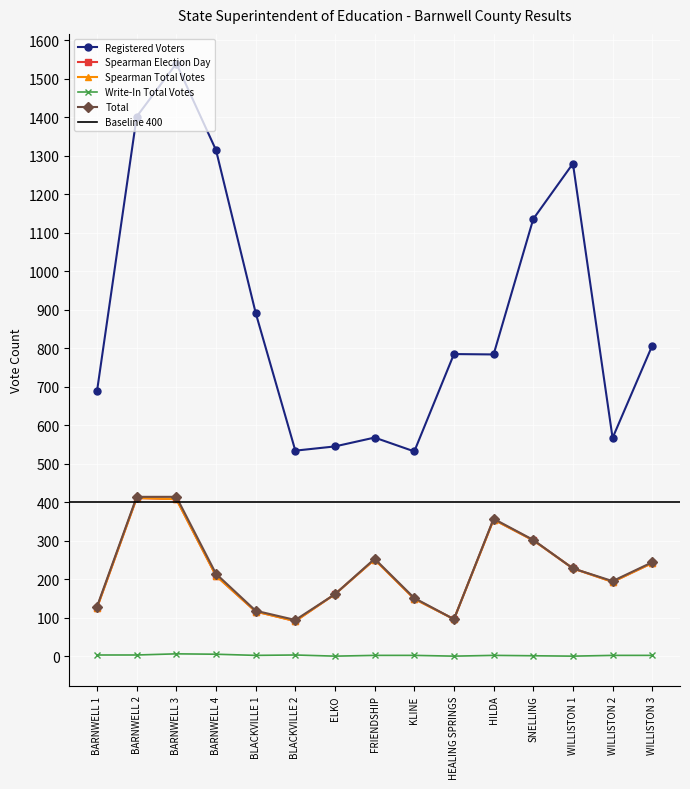

Rank the categories by Registered Voters value from highest to lowest.

BARNWELL 3, BARNWELL 2, BARNWELL 4, WILLISTON 1, SNELLING, BLACKVILLE 1, WILLISTON 3, HEALING SPRINGS, HILDA, BARNWELL 1, FRIENDSHIP, WILLISTON 2, ELKO, BLACKVILLE 2, KLINE